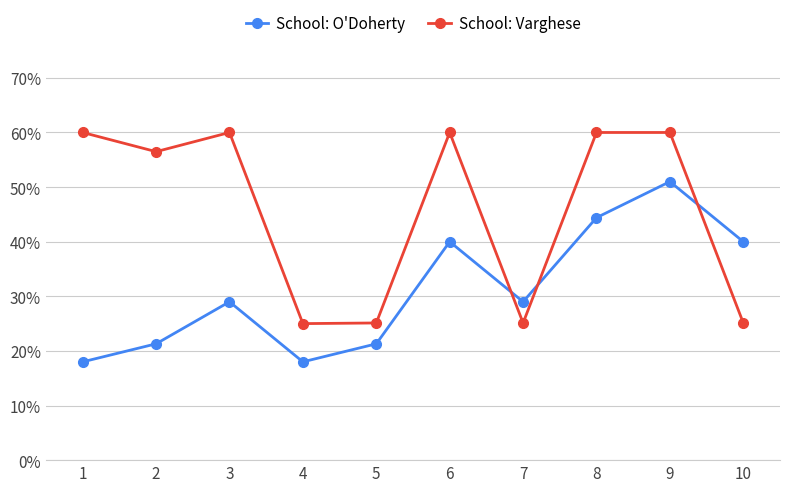

What is the difference between the maximum and minimum values in the School: Varghese series?

0.3